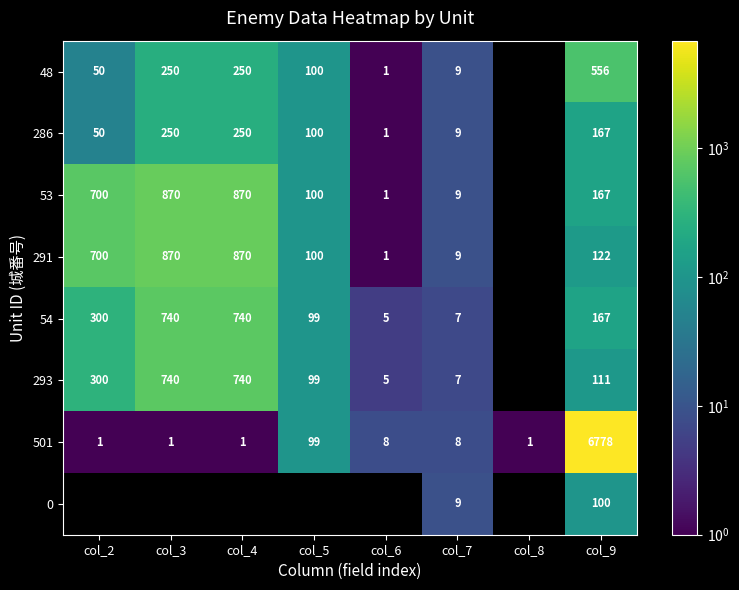

The 53 series shows 2 at col_6. True or false?

False